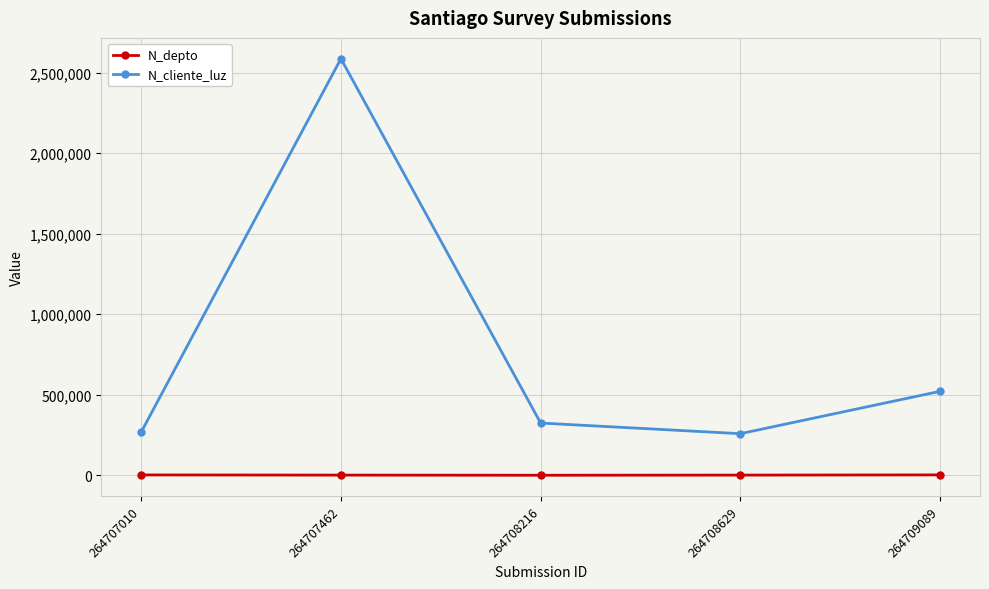

At which category does the chart reach its peak across all series?

264707462